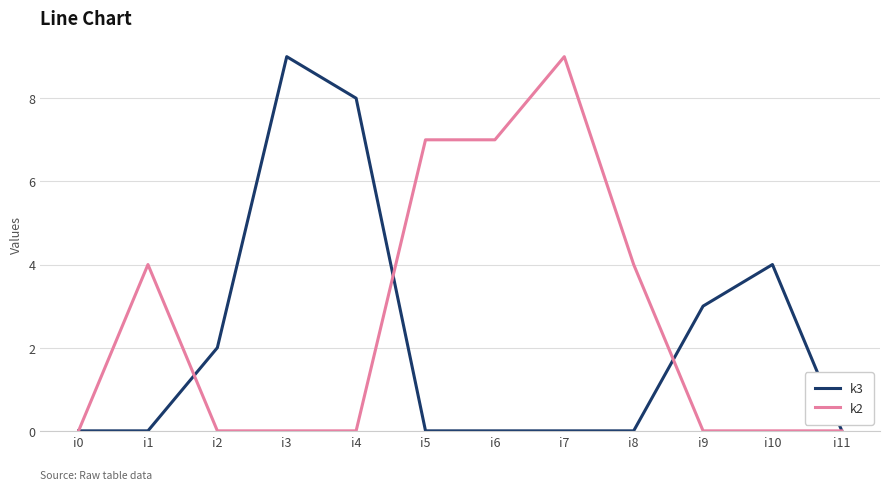

Is the value of k3 at i10 greater than the value of k2 at i2?

Yes